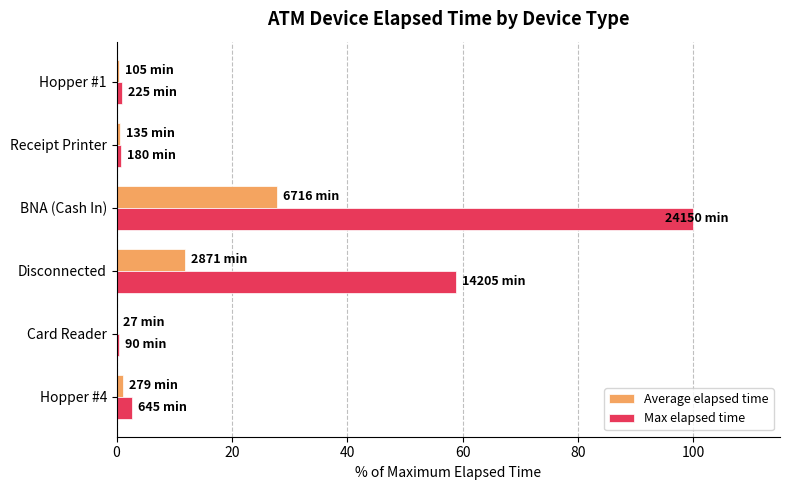

Which series changed the most between Card Reader and BNA (Cash In)?

Max elapsed time